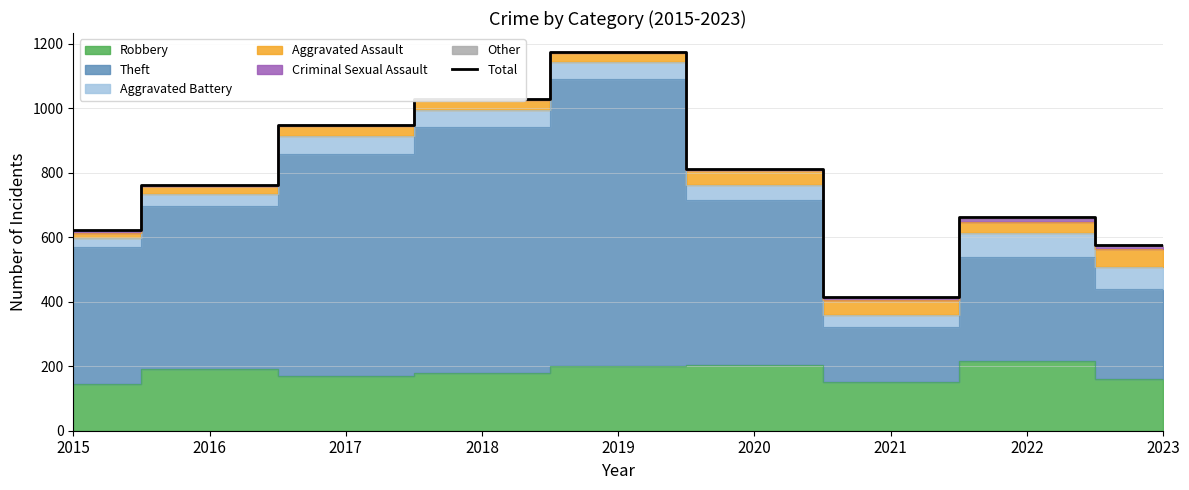

Count the number of values greater than 762.

4